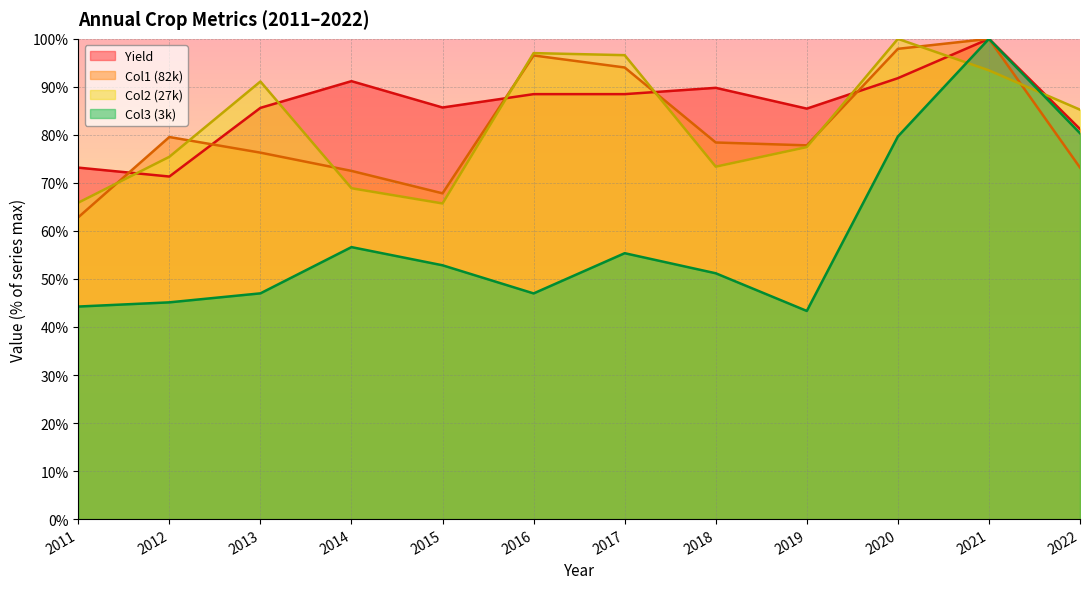

How many data points in Yield are less than 88?

6